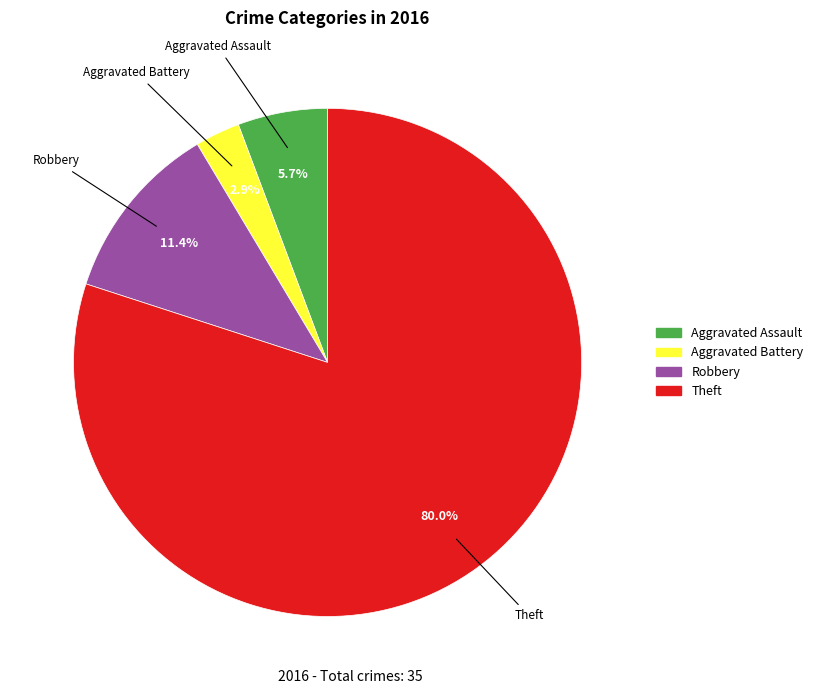

Does any single category account for the majority?

Yes